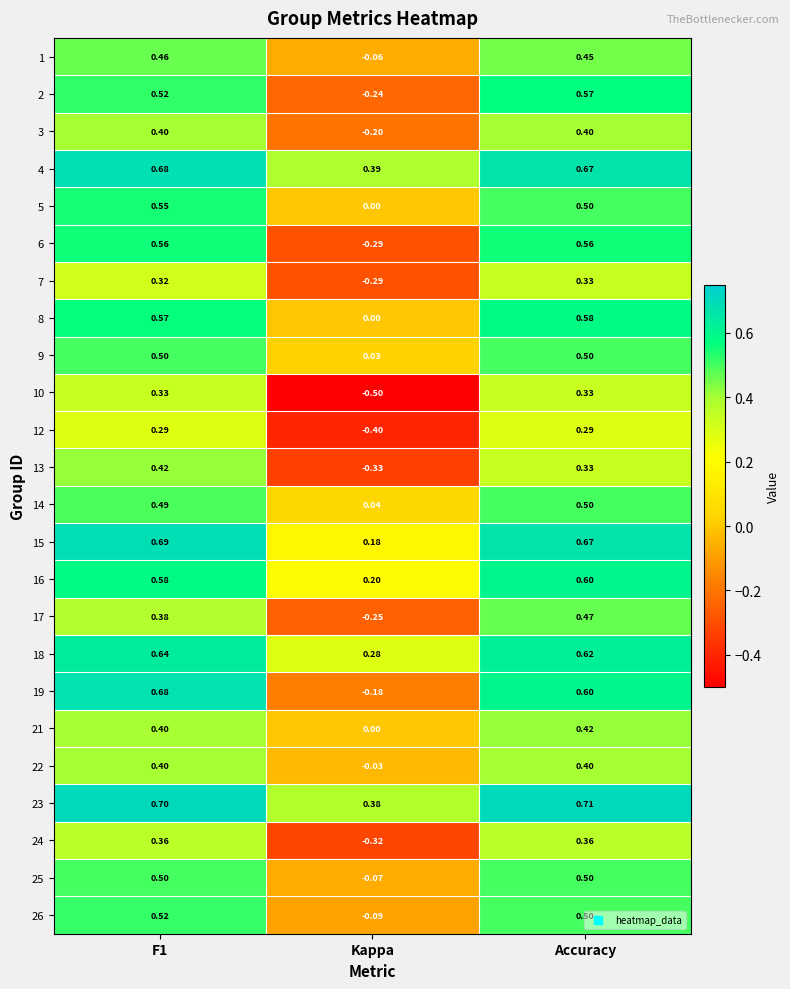

Where is 21 nearest to the value 0?

Kappa